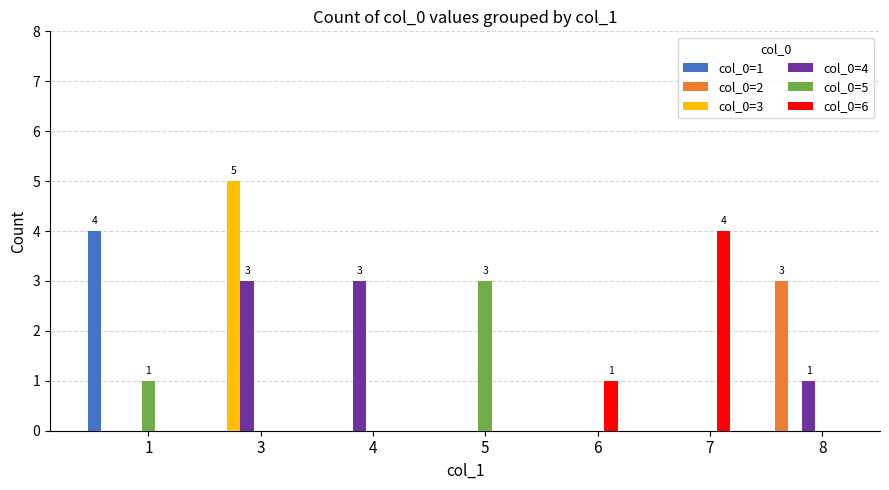

Which label corresponds to the largest value in the chart?

3